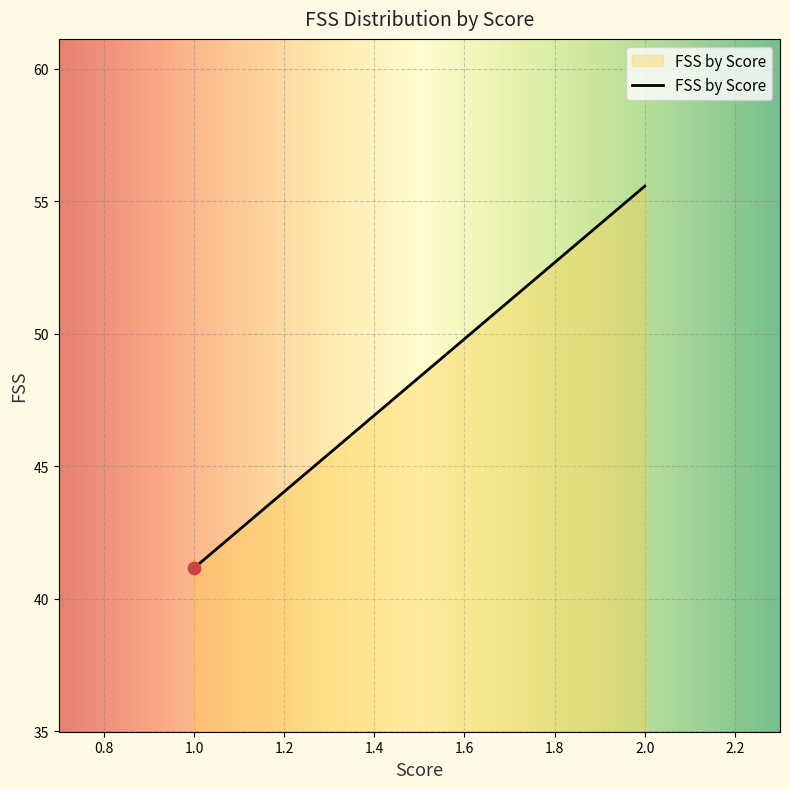

What is the minimum value shown in the chart?

41.2